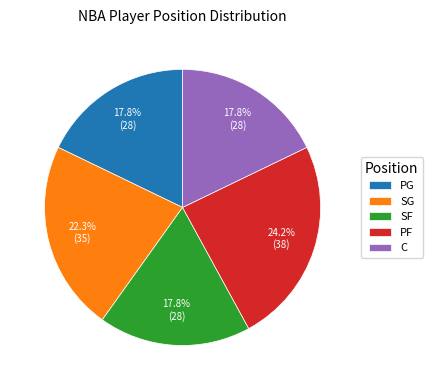

True or false: SF accounts for 33% of the total.

False